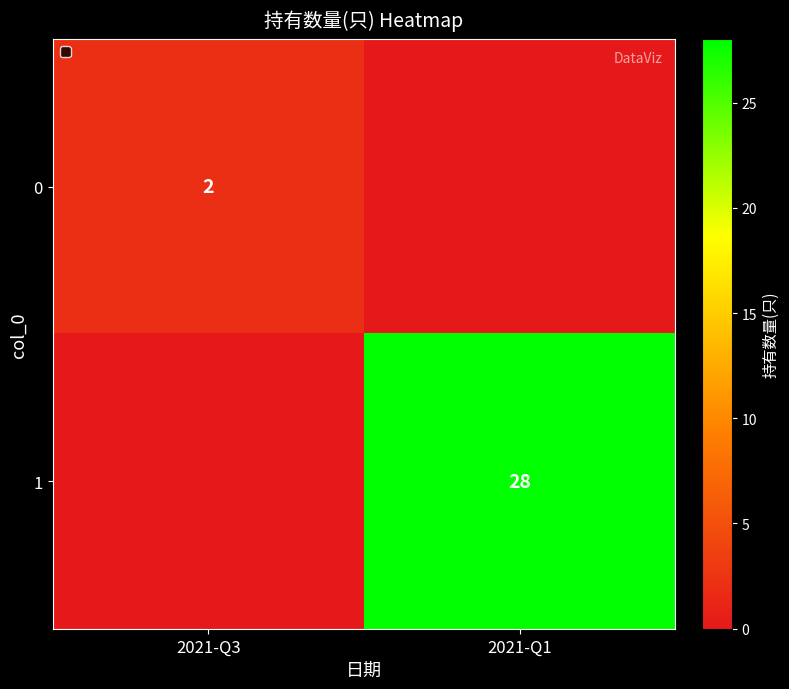

How many categories are shown in the chart?

2